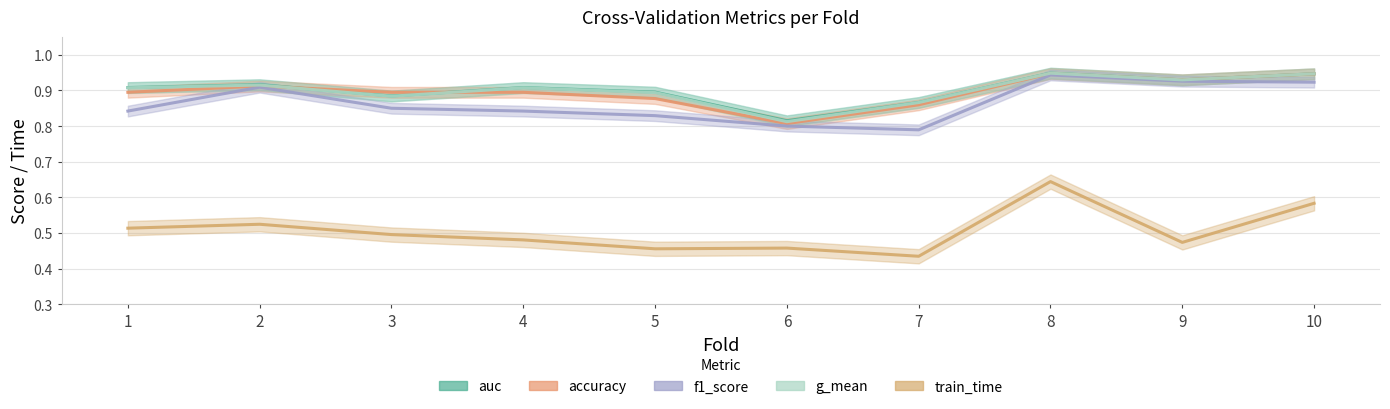

At which category does f1_score reach its first local valley?

7